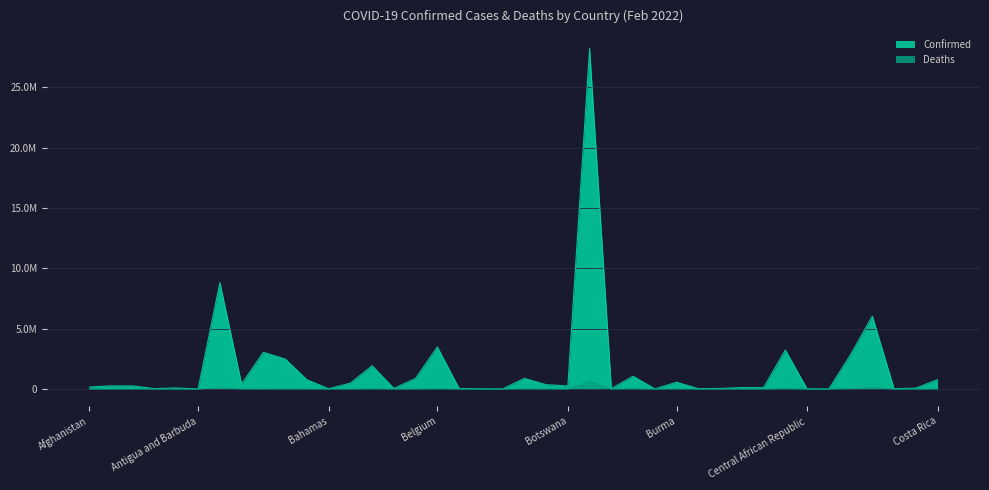

What position from the right is Argentina?

34